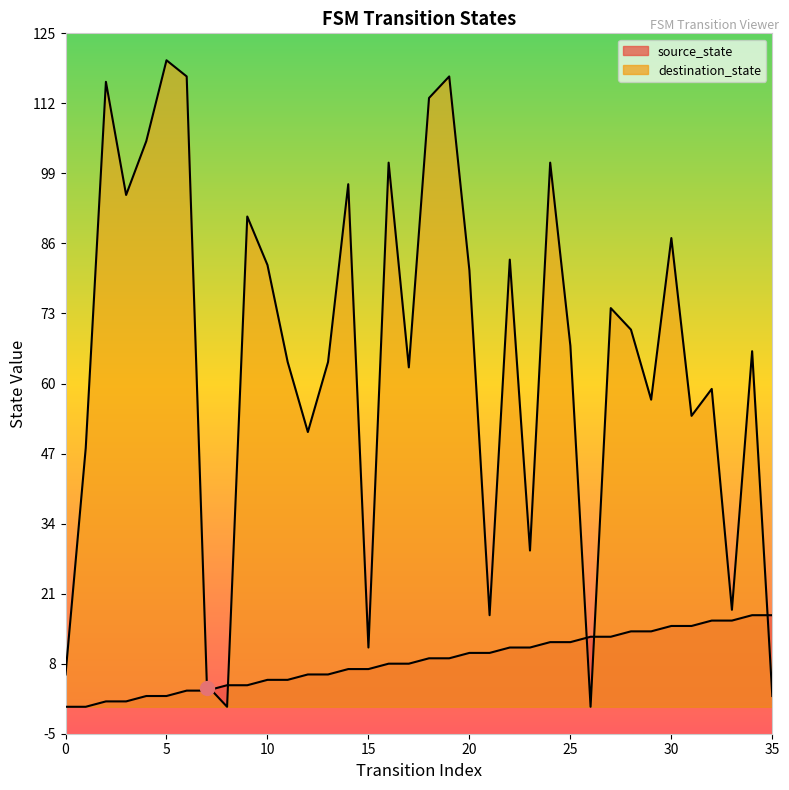

How many interior local valleys does the destination_state series have?

11